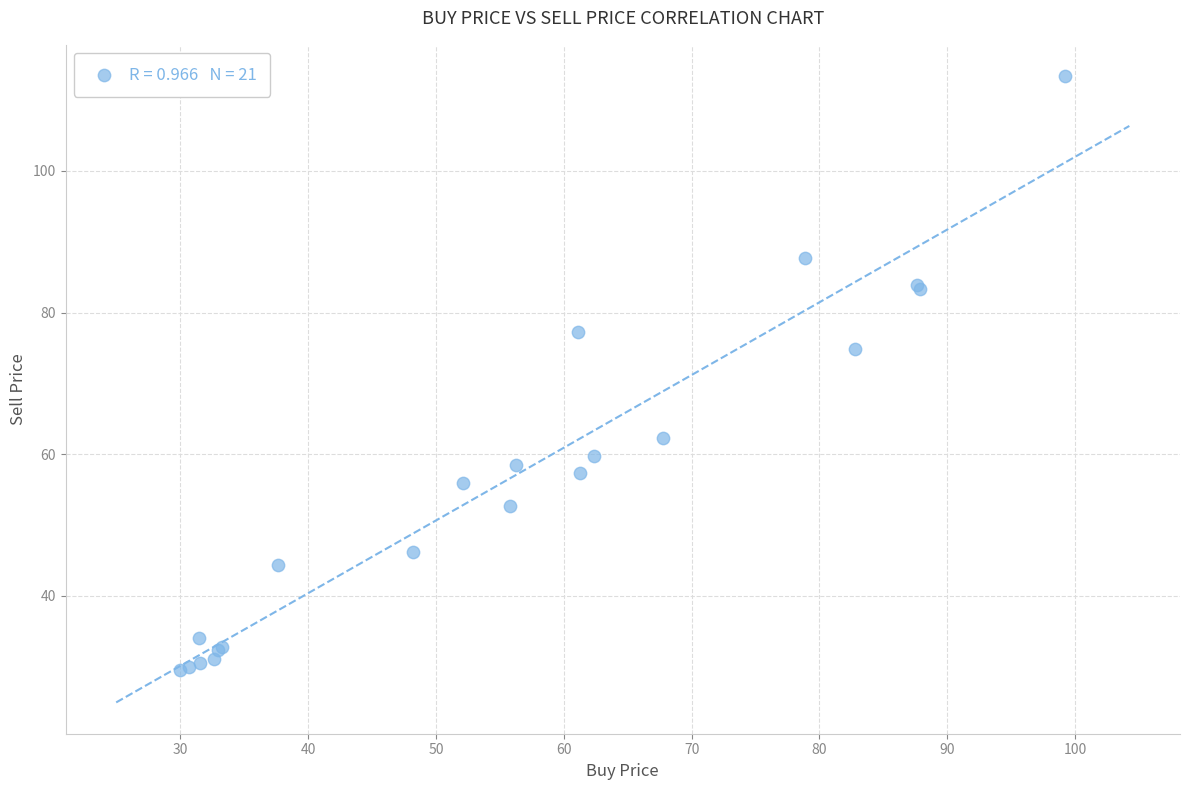

What Y value in the scatter plot is closest to 71?

74.8